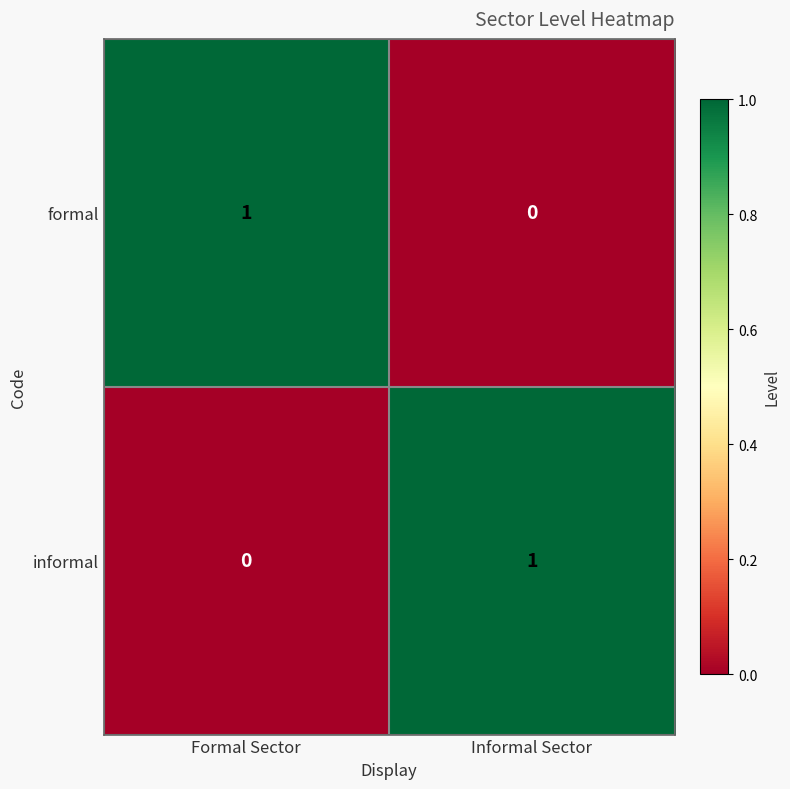

At which label does formal reach its minimum?

Informal Sector